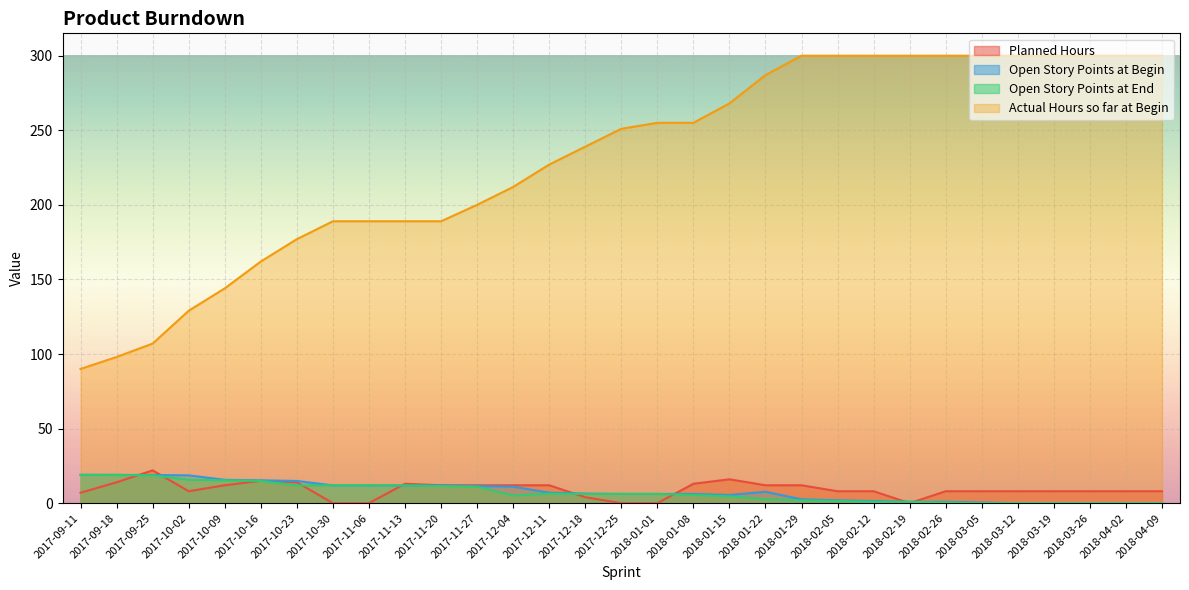

What is the difference between the second highest and minimum values in the Actual Hours so far at Begin series?

210.0